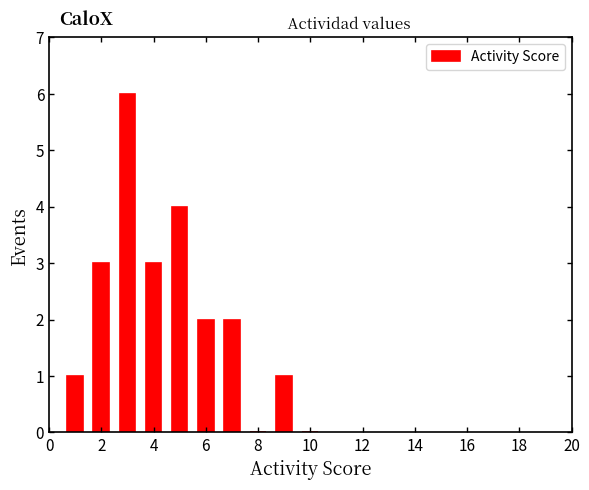

Reading left to right, list every bar in this chart as the range it spans on the x-axis followed by its height. Neither the bar edges nor the heights are printed on the chart, so give them approximately, as read against the axes.

0.5 to 1.5: 1
1.5 to 2.5: 3
2.5 to 3.5: 6
3.5 to 4.5: 3
4.5 to 5.5: 4
5.5 to 6.5: 2
6.5 to 7.5: 2
7.5 to 8.5: 0
8.5 to 9.5: 1
9.5 to 10.5: 0